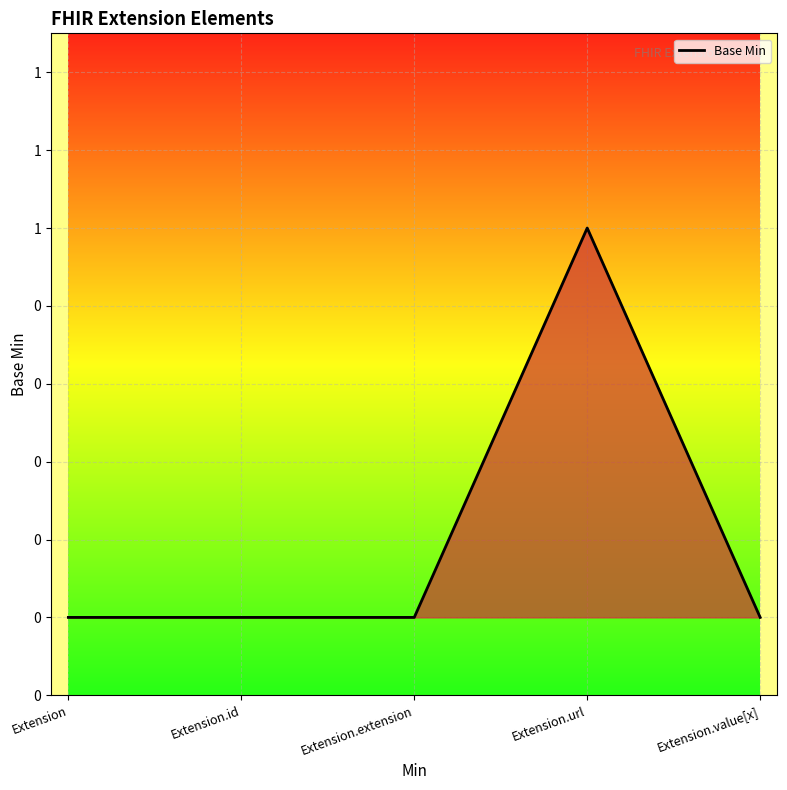

Is this an area chart (filled region under the line)?

Yes